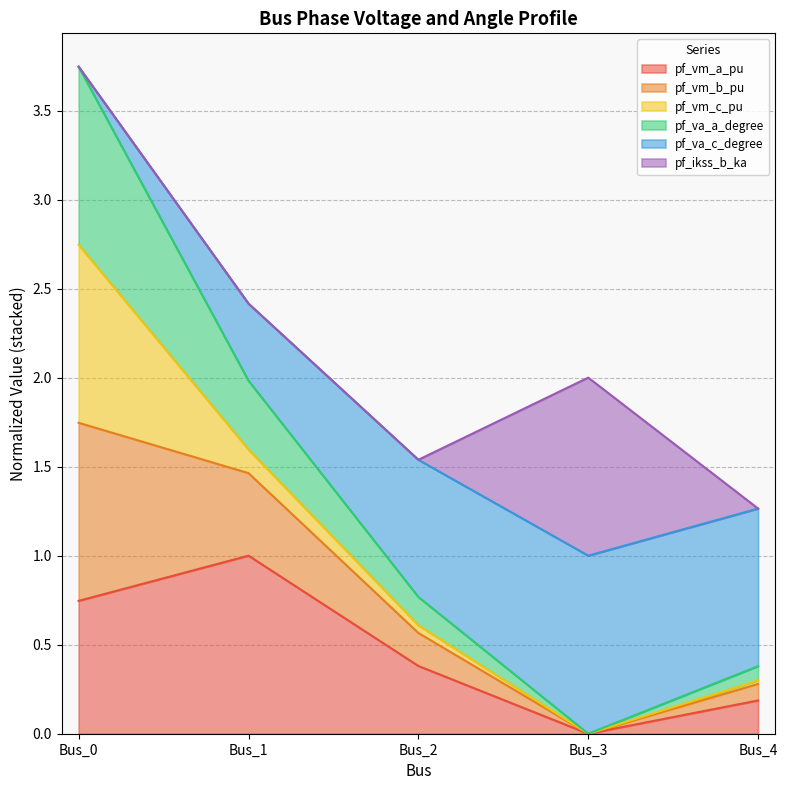

At which label does pf_vm_a_pu reach its peak?

Bus_1